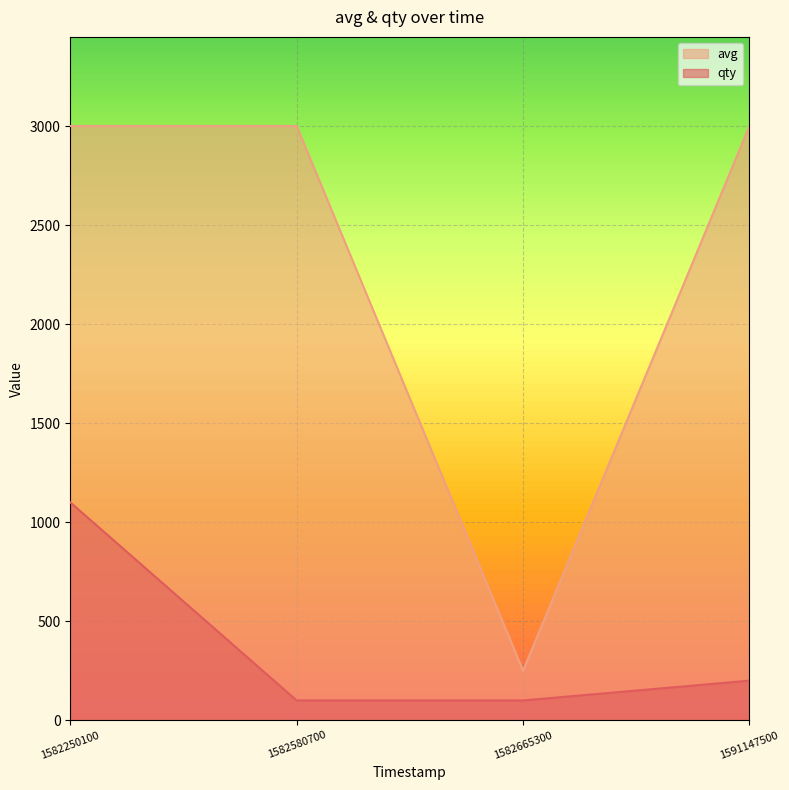

What is the difference between the avg values at 1582665300 and 1582250100?

2750